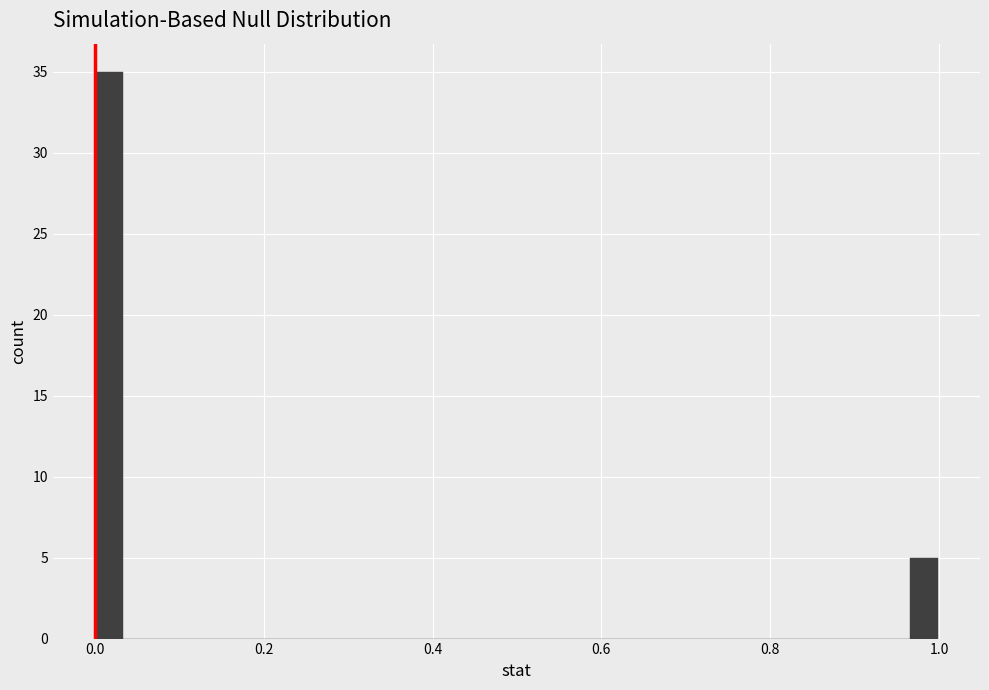

Around what value on the x-axis is the tallest bar? Give the approximate position of its centre, as read against the axis.

0.02